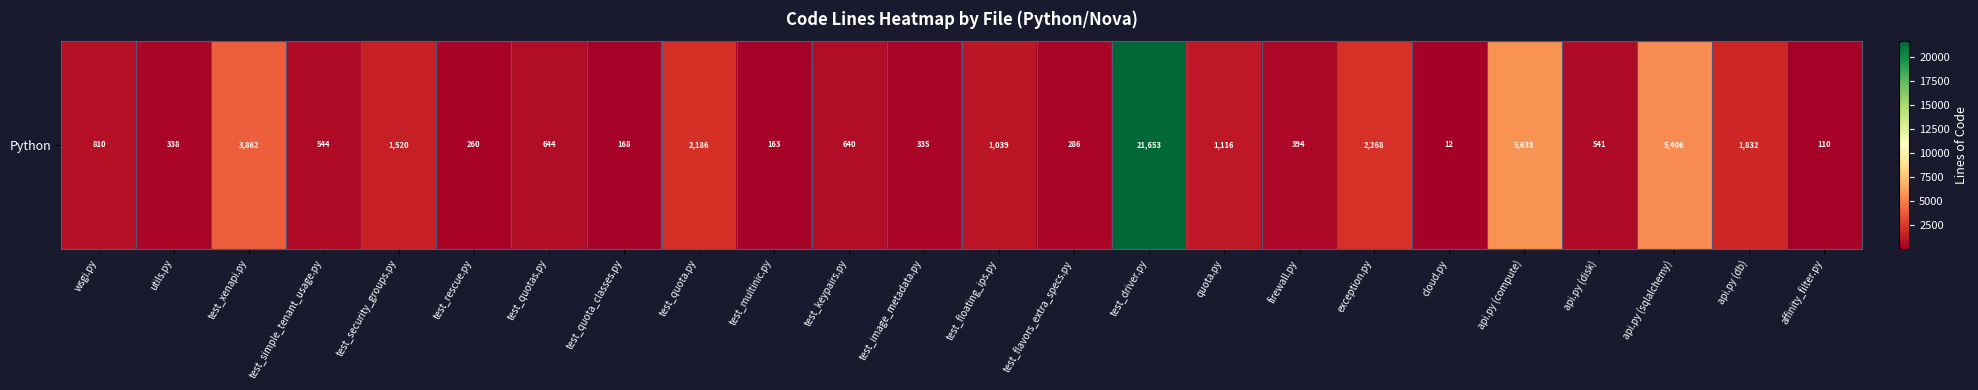

How many values exceed 644?

11